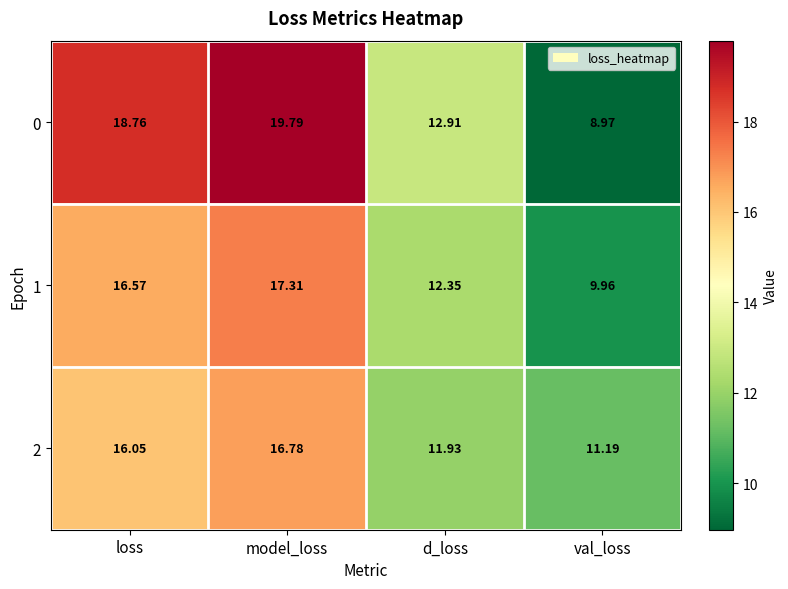

Rank the categories by 1 value from lowest to highest.

val_loss, d_loss, loss, model_loss